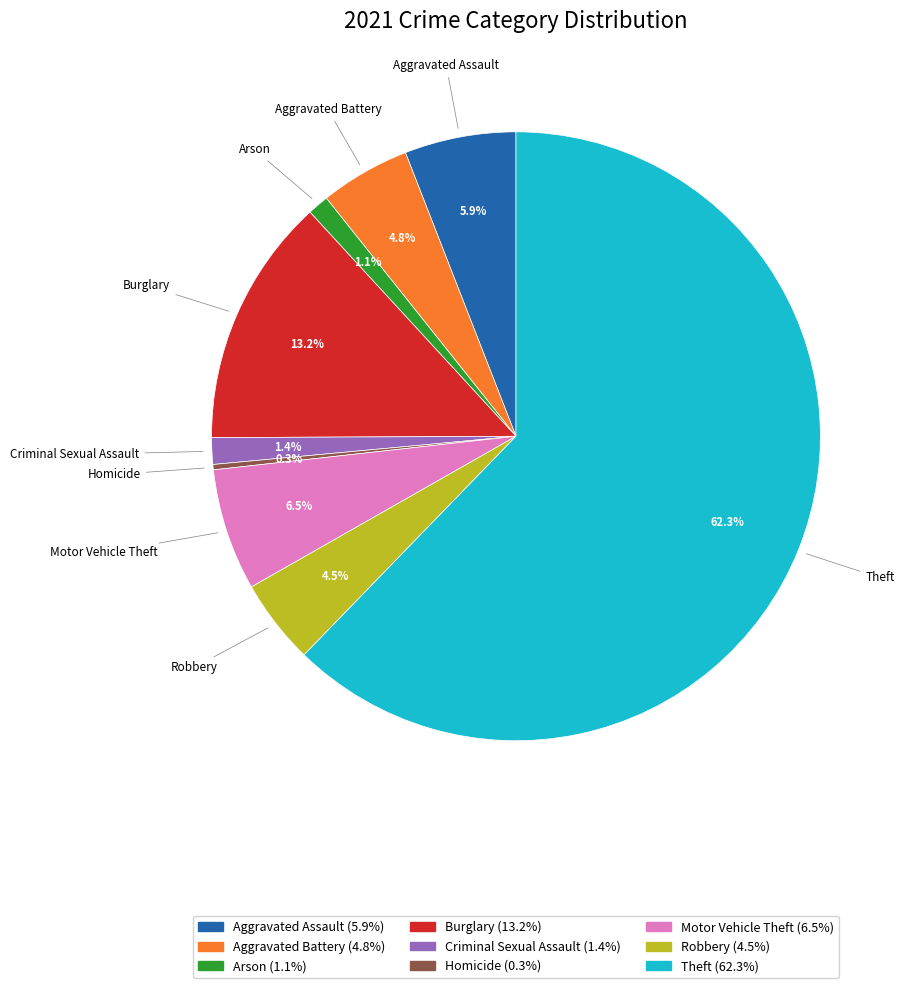

Is Criminal Sexual Assault the majority of the pie?

No